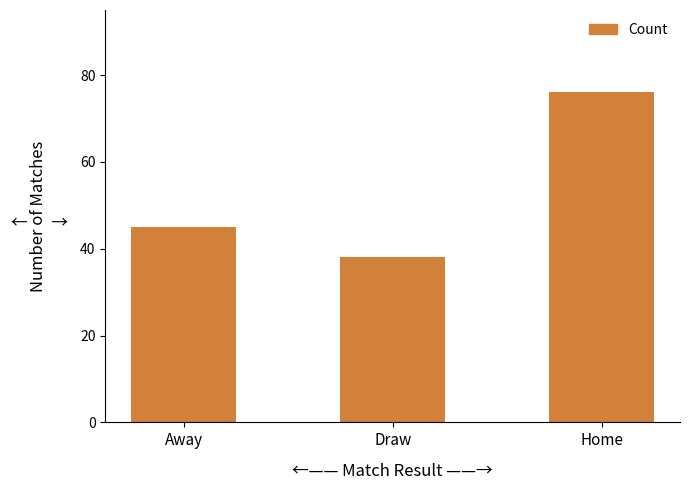

Rank the categories by value from lowest to highest.

Draw, Away, Home